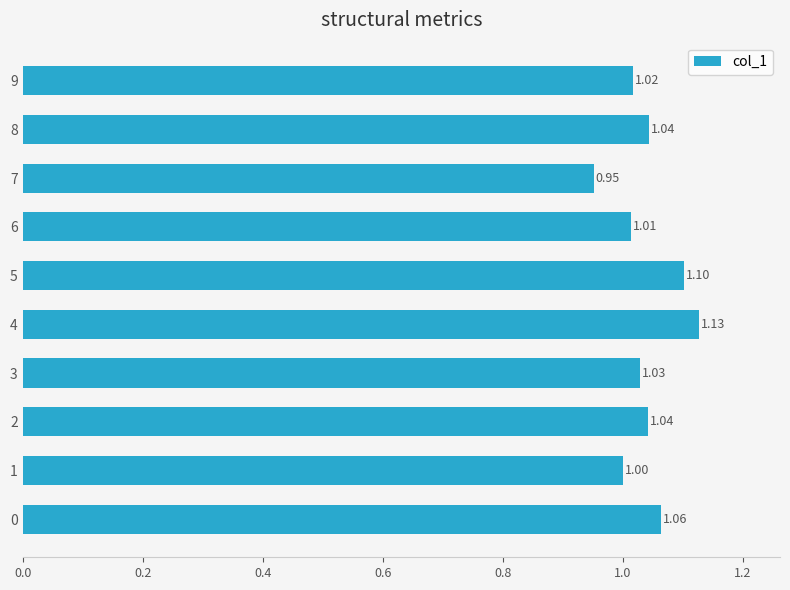

What is the sum of all values?

10.4